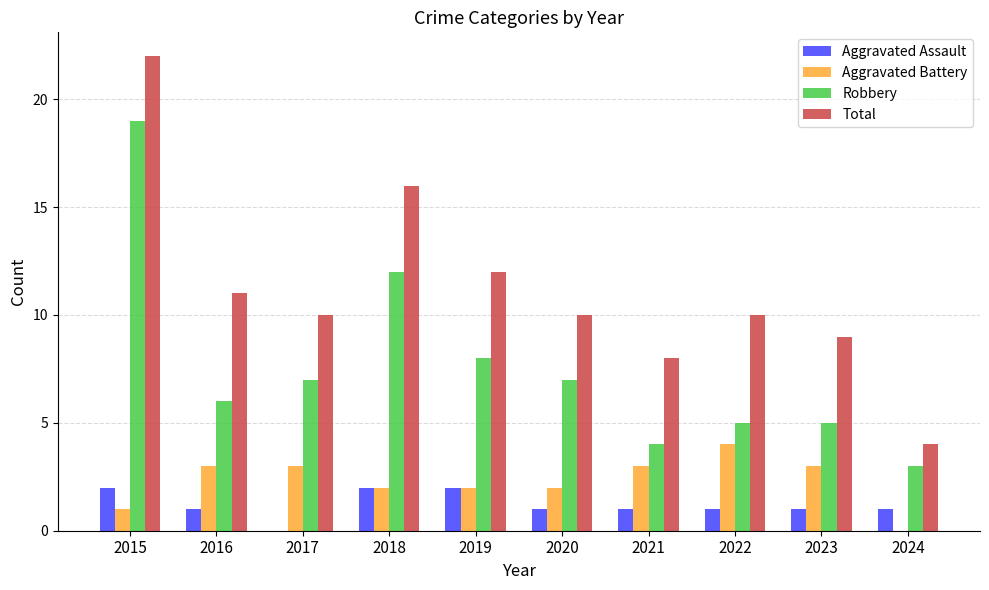

What is the sum of the Robbery values at 2015 and 2022?

24